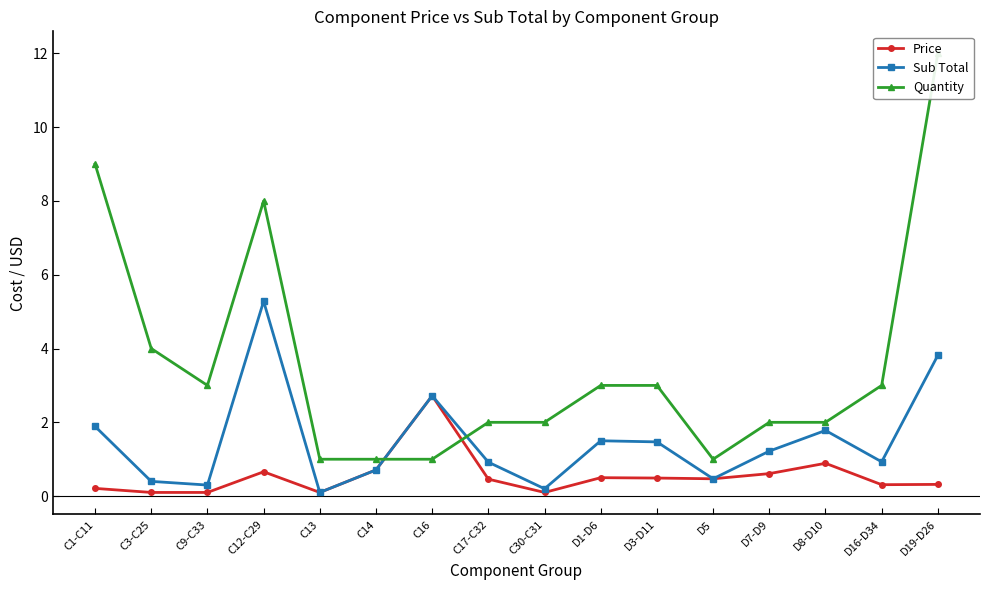

Rank the series by their average value, from lowest to highest.

Price, Sub Total, Quantity